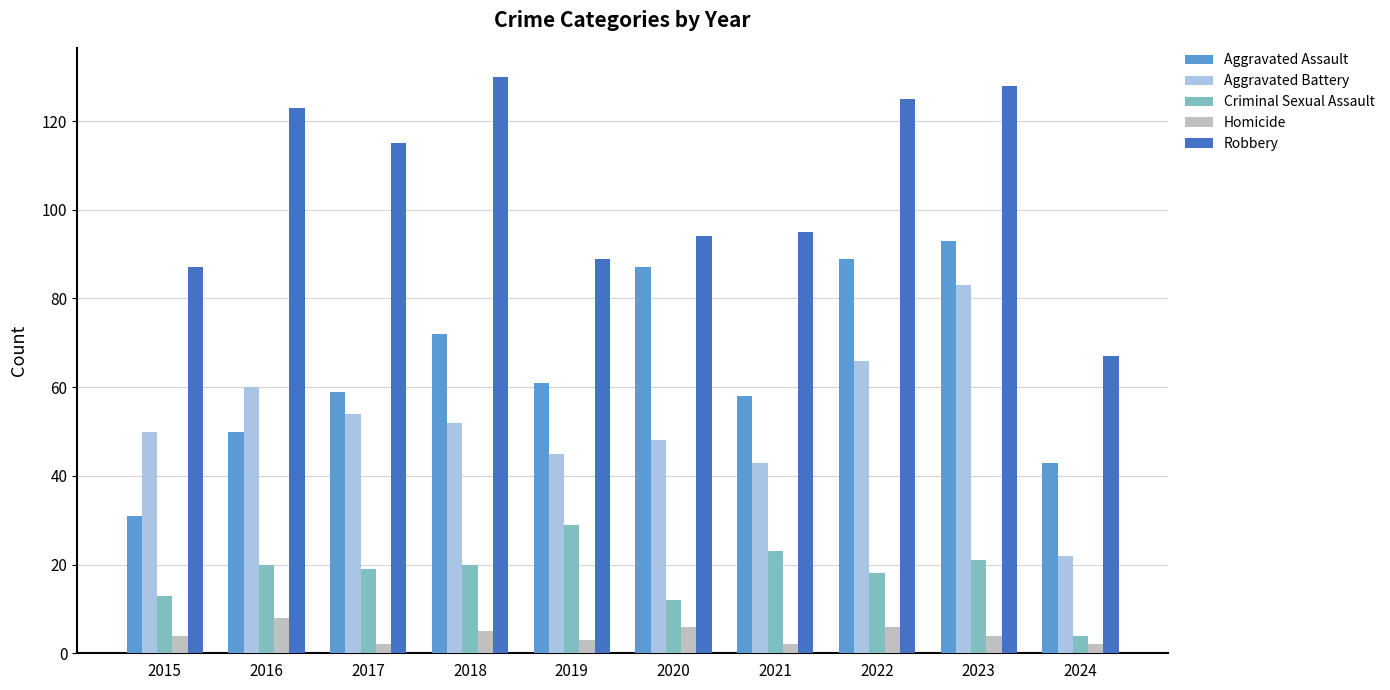

Rank the series by their maximum value, from highest to lowest.

Robbery, Aggravated Assault, Aggravated Battery, Criminal Sexual Assault, Homicide